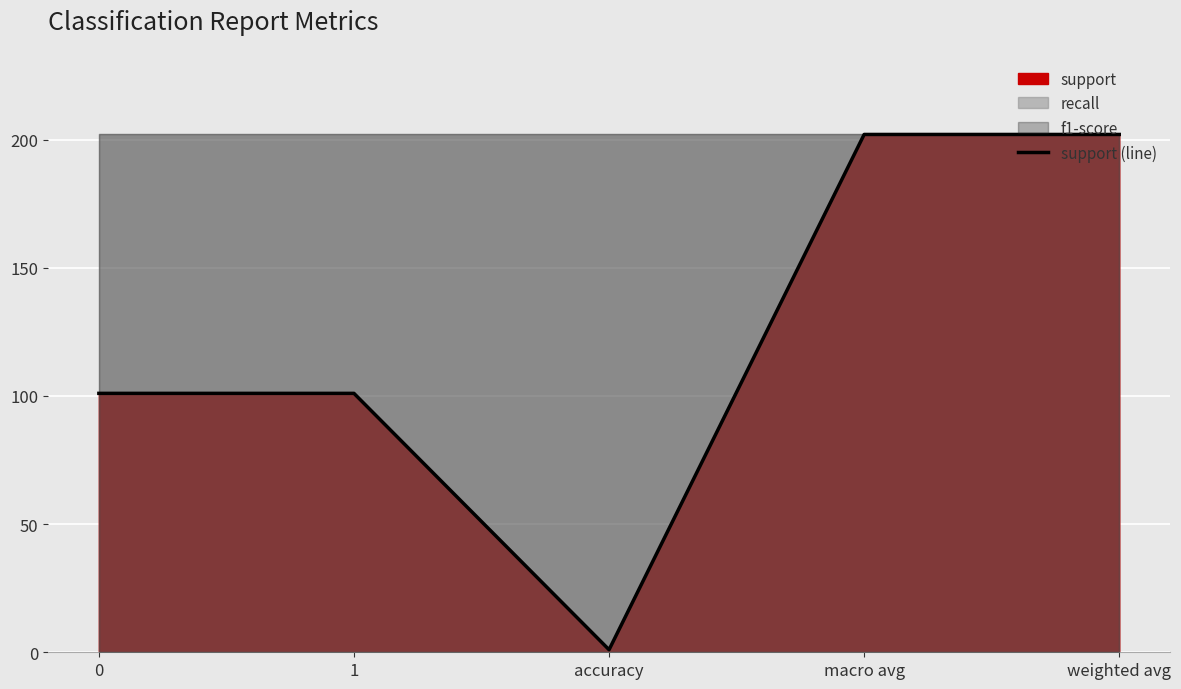

Reading left to right, list all the values displayed in this chart.

101	101	1	202	202